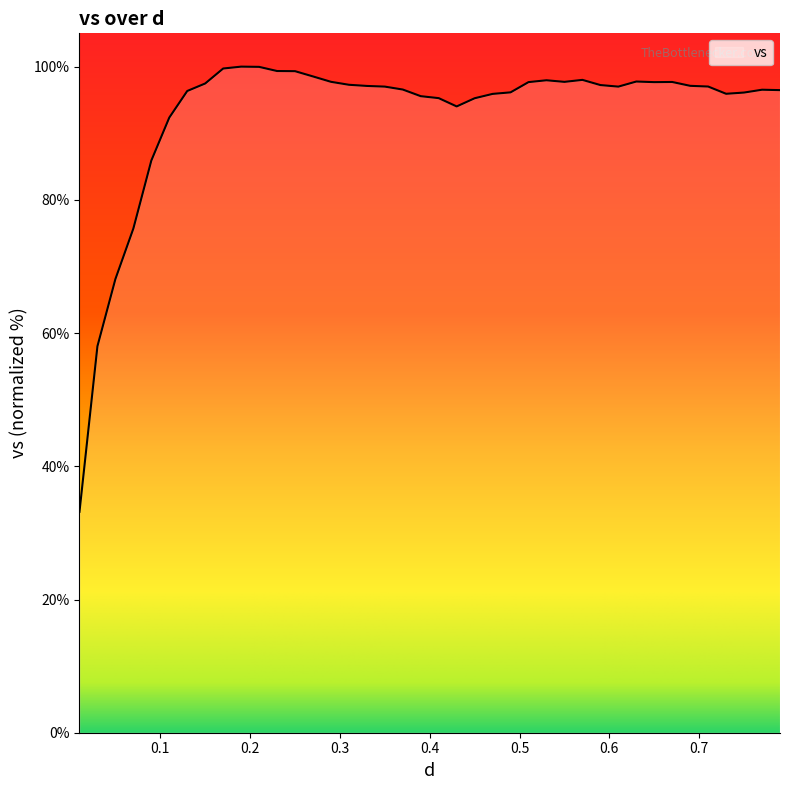

What is the difference between the maximum and minimum values?

66.8